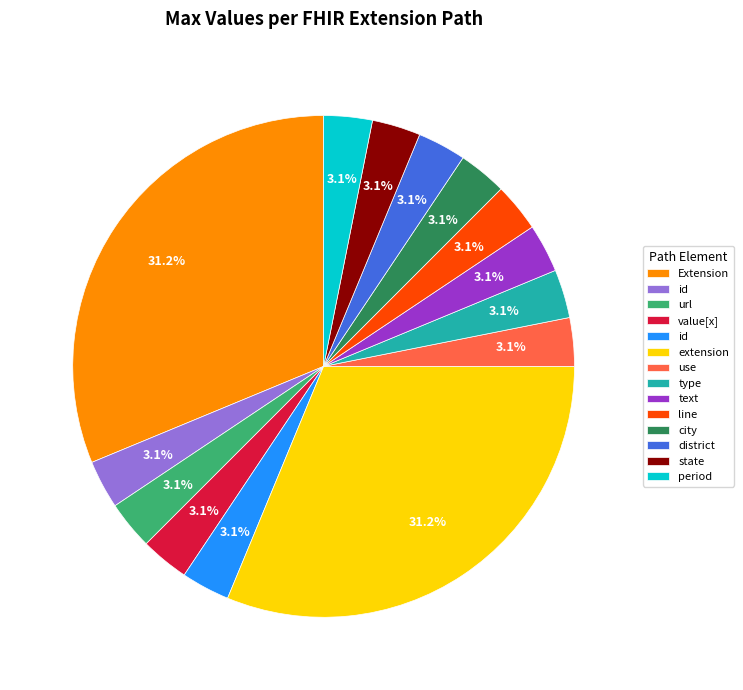

Is there any slice that represents more than half of the pie?

No